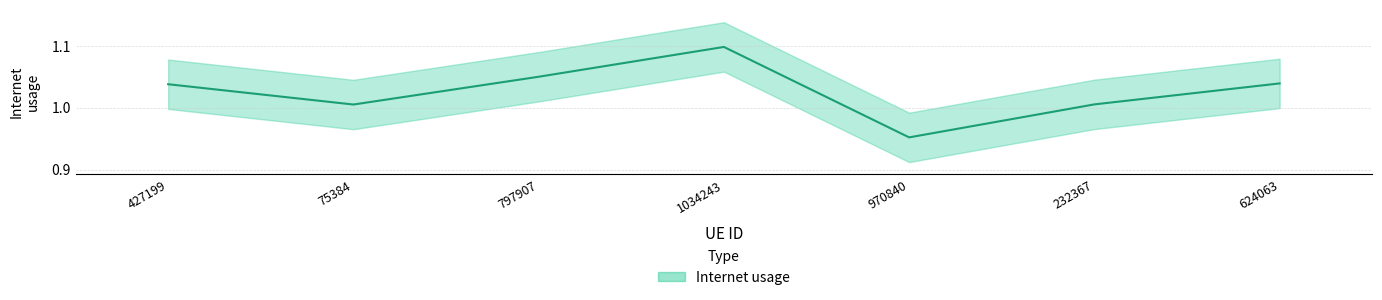

The value at 797907 is 1.1. True or false?

True